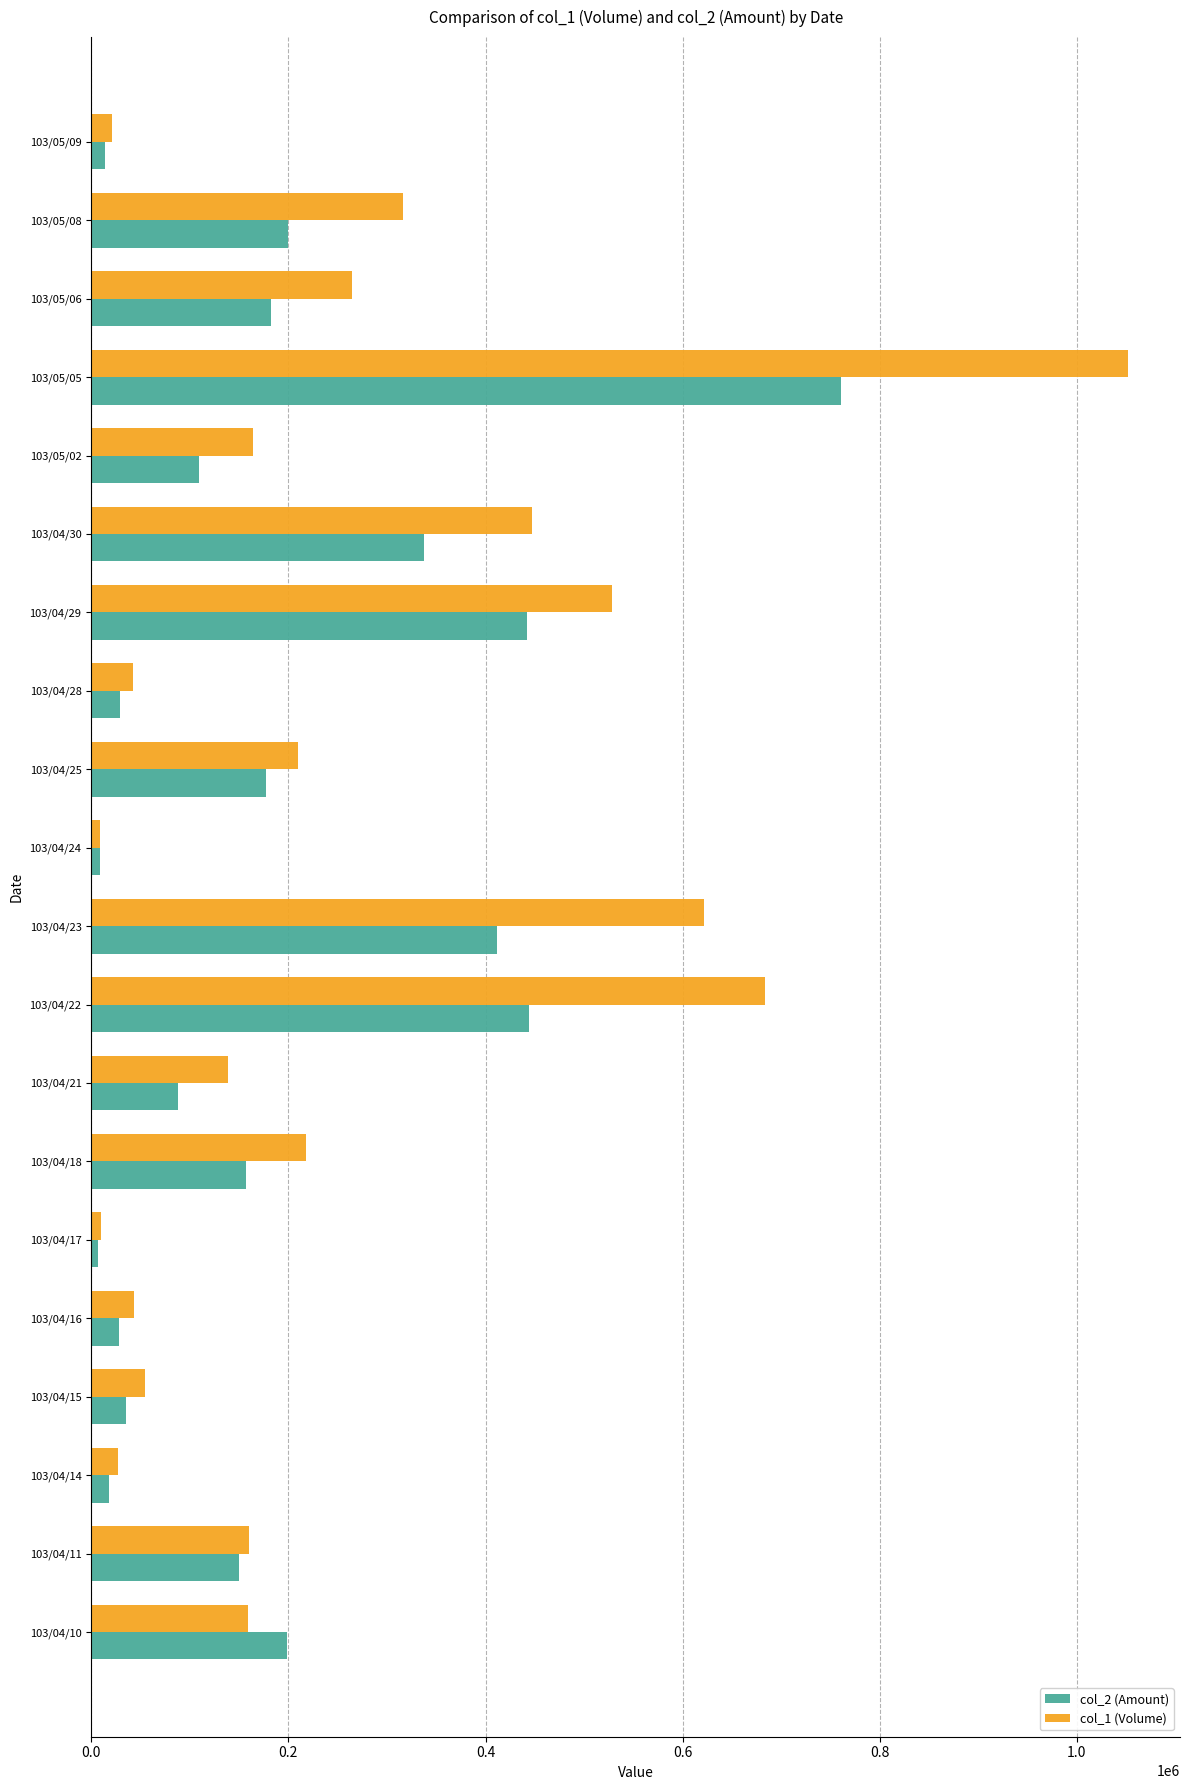

How many distinct data groups are displayed?

2